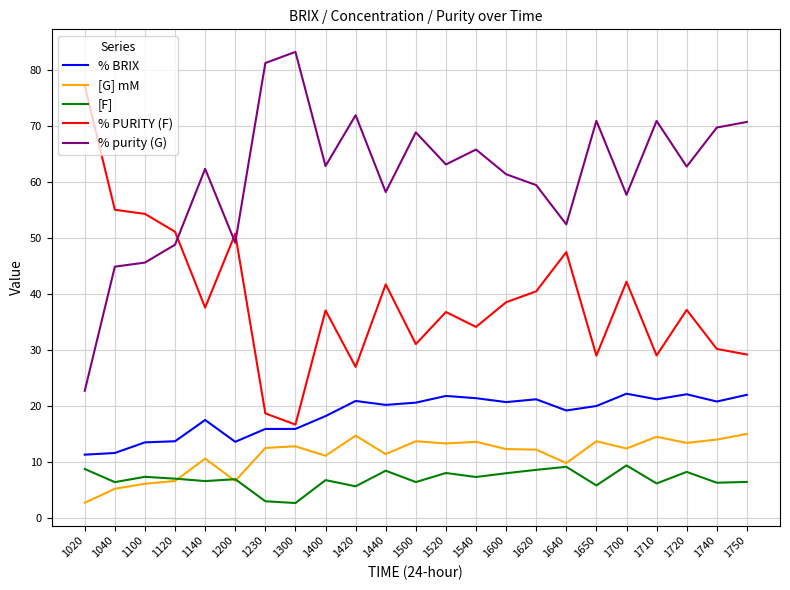

What is the sum of the % purity (G) values at 1400 and 1520?

126.1